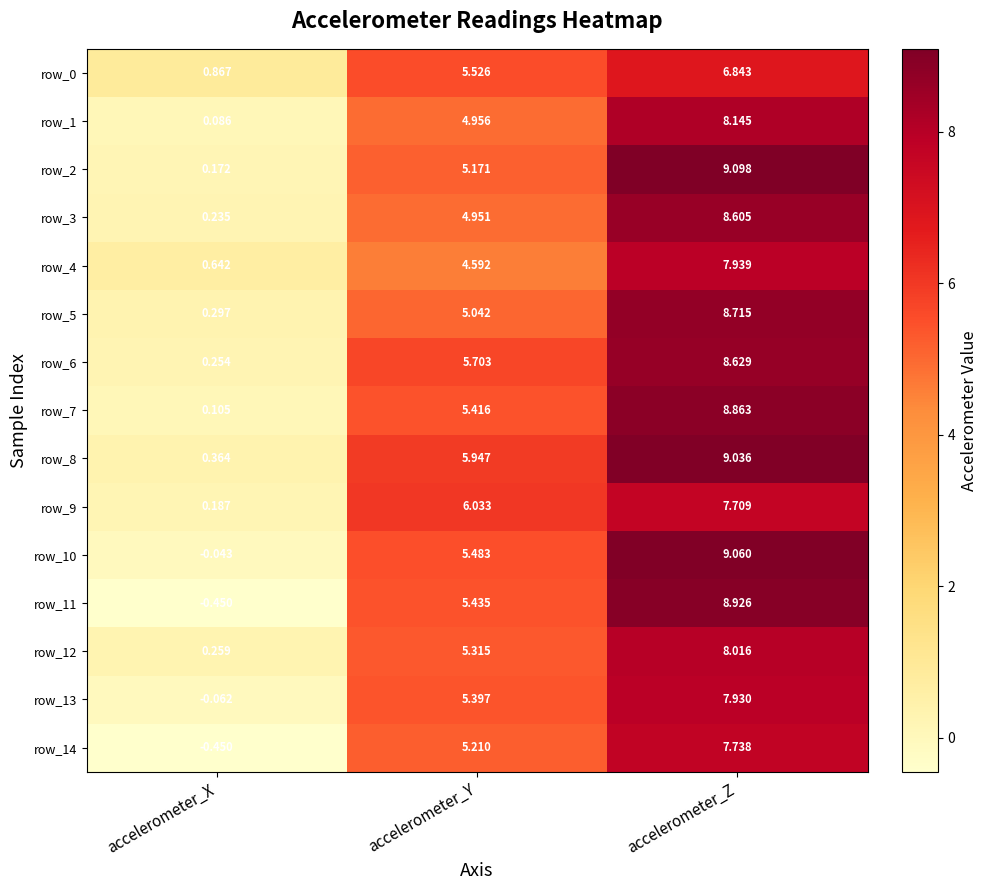

List the labels in order of row_1 value, largest first.

accelerometer_Z, accelerometer_Y, accelerometer_X